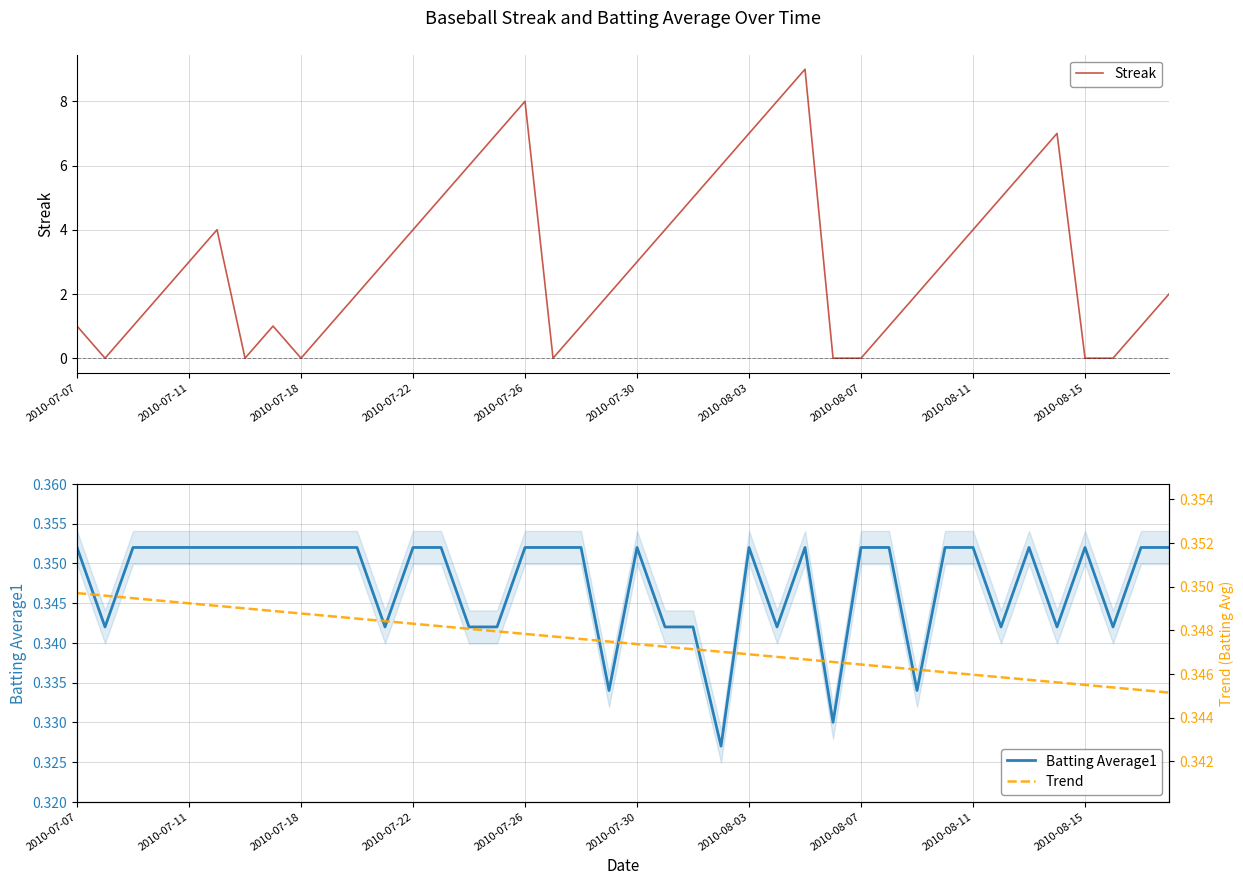

True or false: Streak and Trend cross at least once.

True